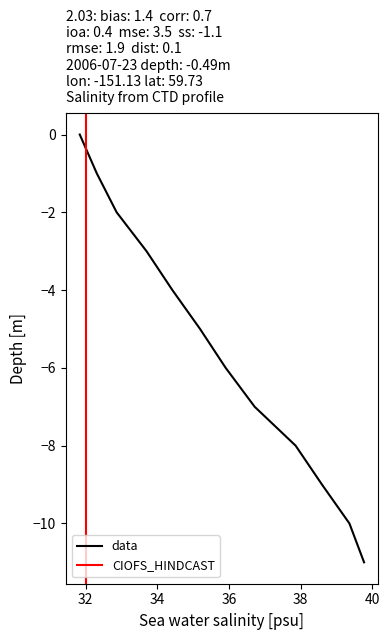

True or false: there are more than 2 points higher than both neighbors.

False